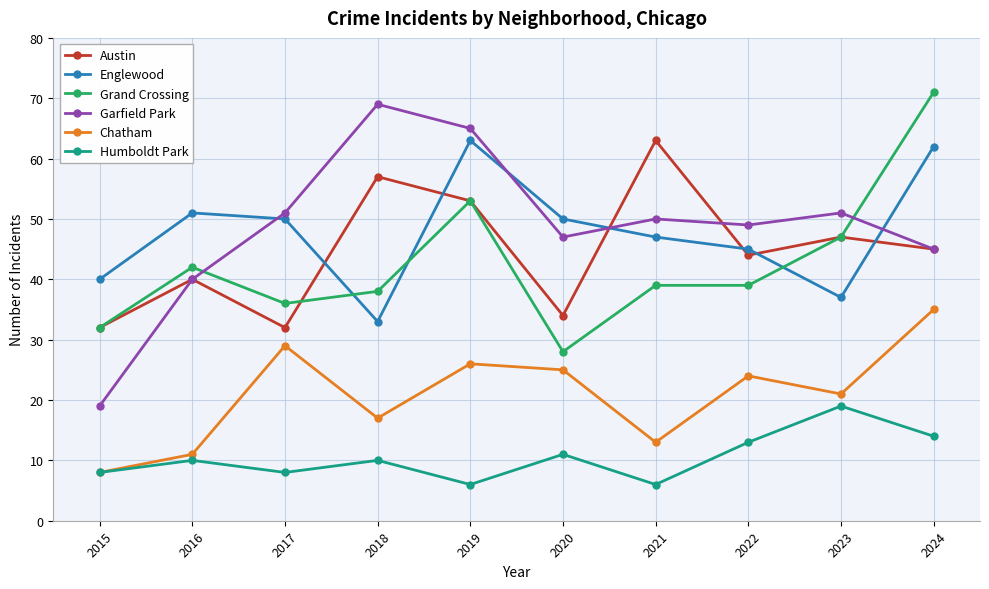

The Englewood series shows 63 at 2019. True or false?

True